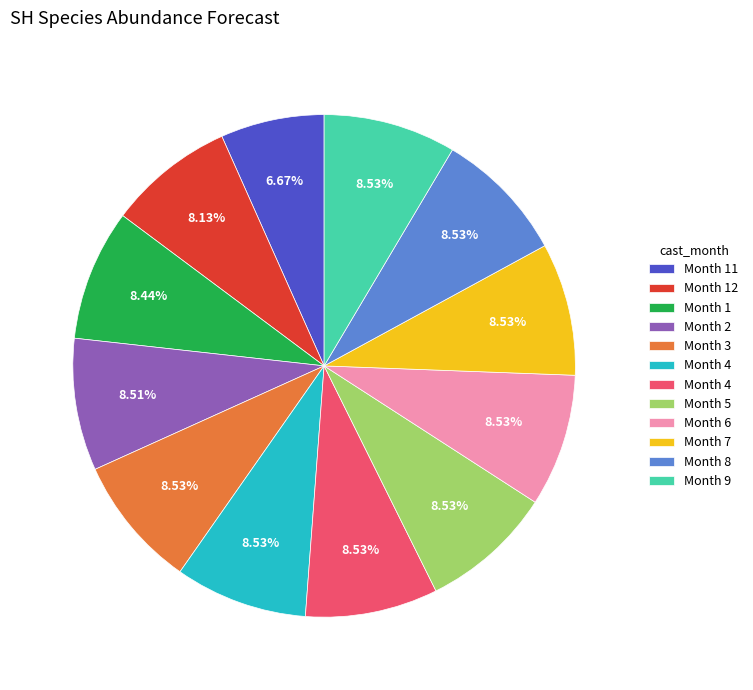

Does any single category account for the majority?

No